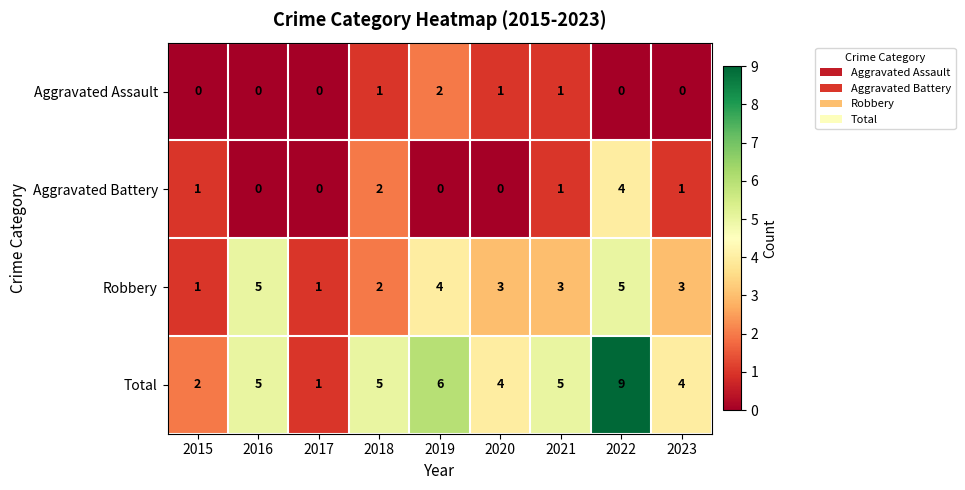

Count the Aggravated Assault values in the range 0 to 1.

8